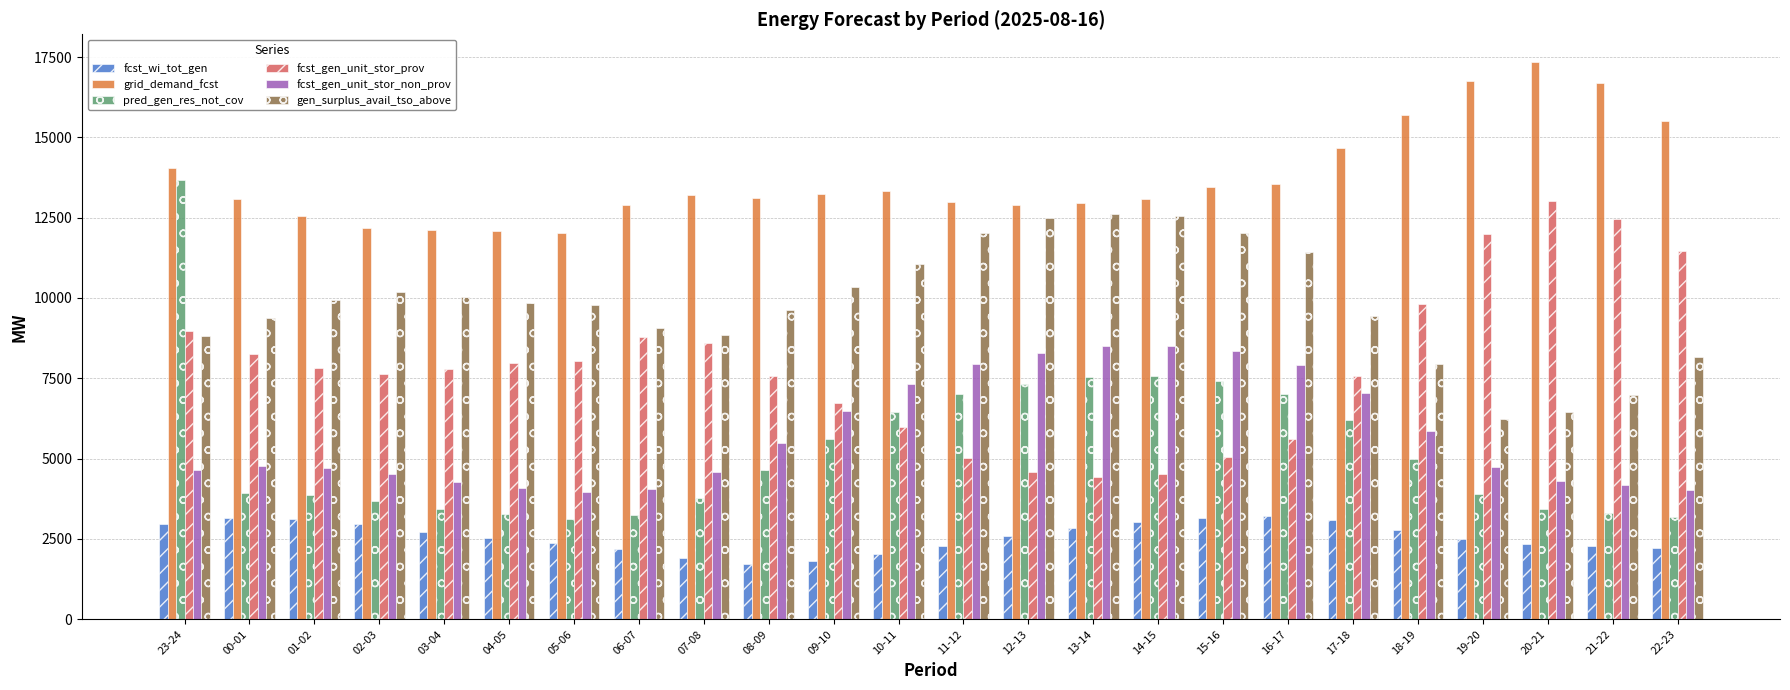

Between 09-10 and 17-18, which series saw the biggest shift?

grid_demand_fcst